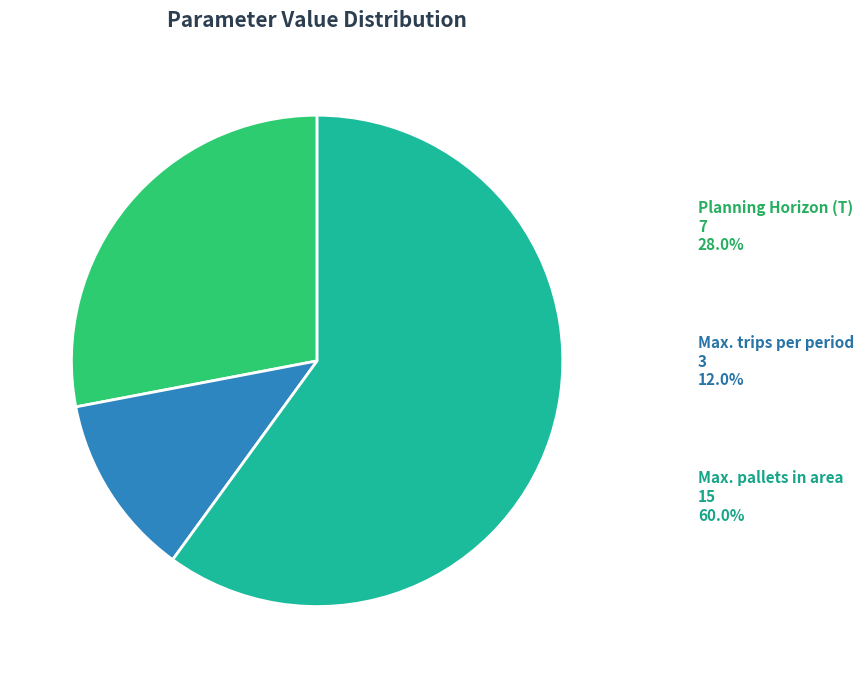

Is the sum of Planning Horizon (T) and Max. pallets in area greater than half?

Yes